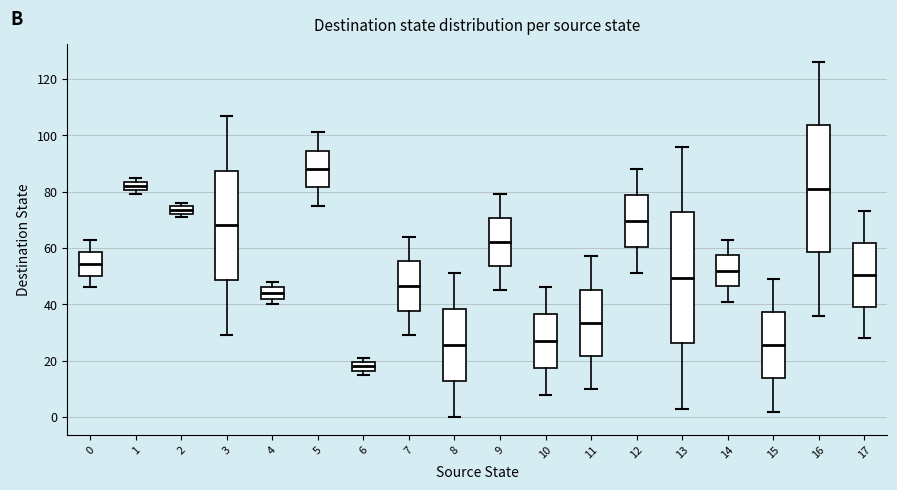

Which box has the lowest median line?

6